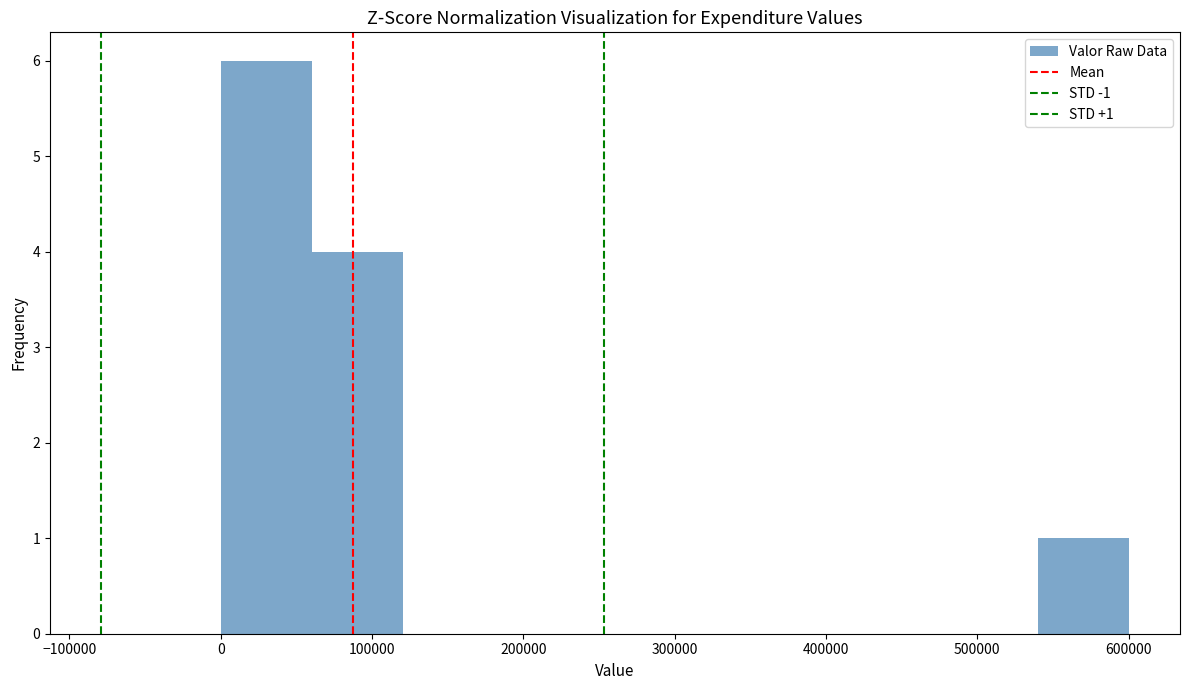

Over which range of the x-axis is the bar tallest?

0 to 60000